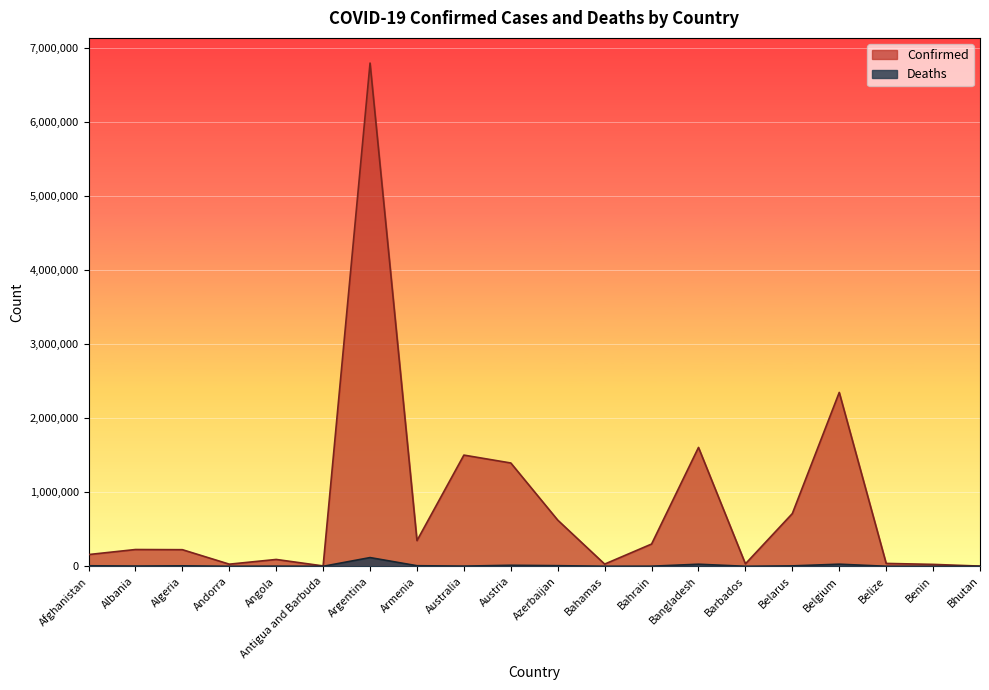

What is the label of the 8th point from the left?

Armenia